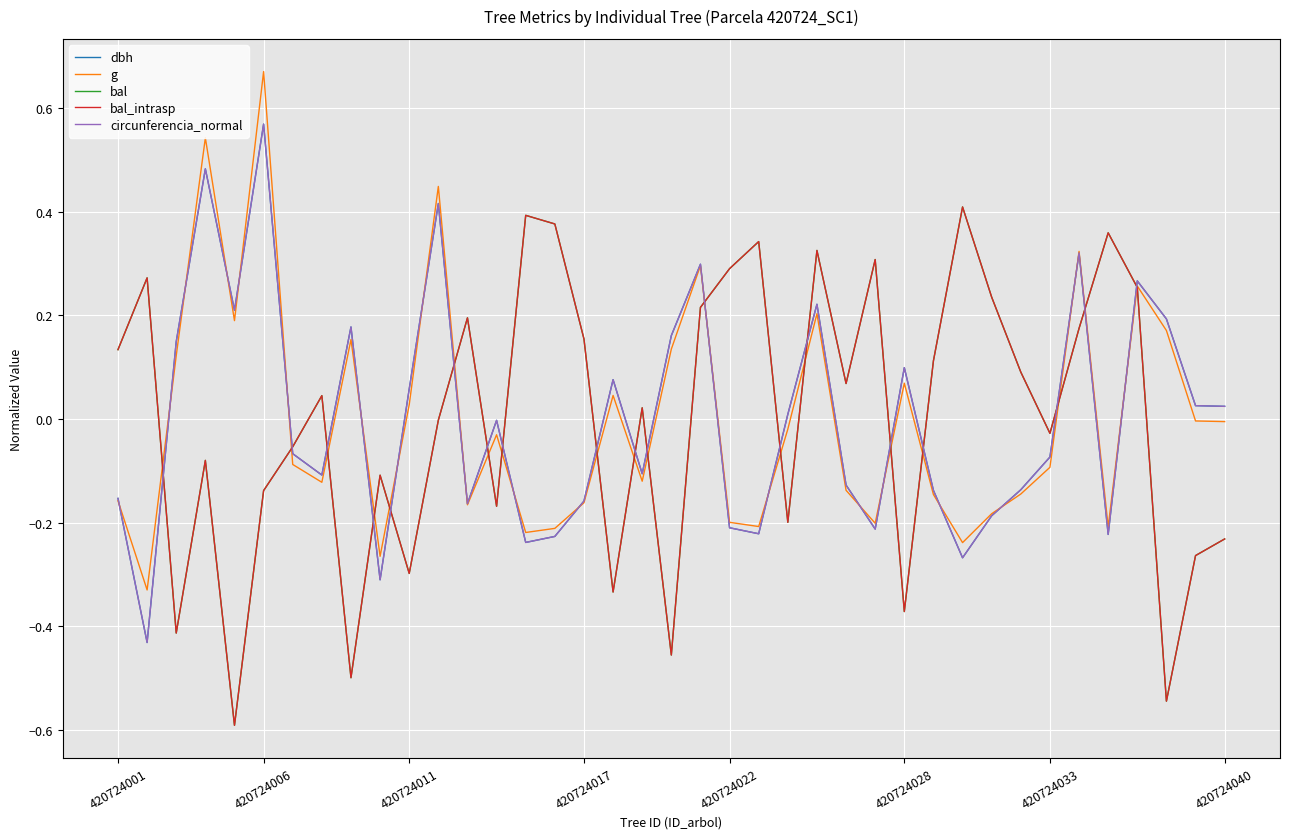

Does the chart have visible grid lines?

Yes